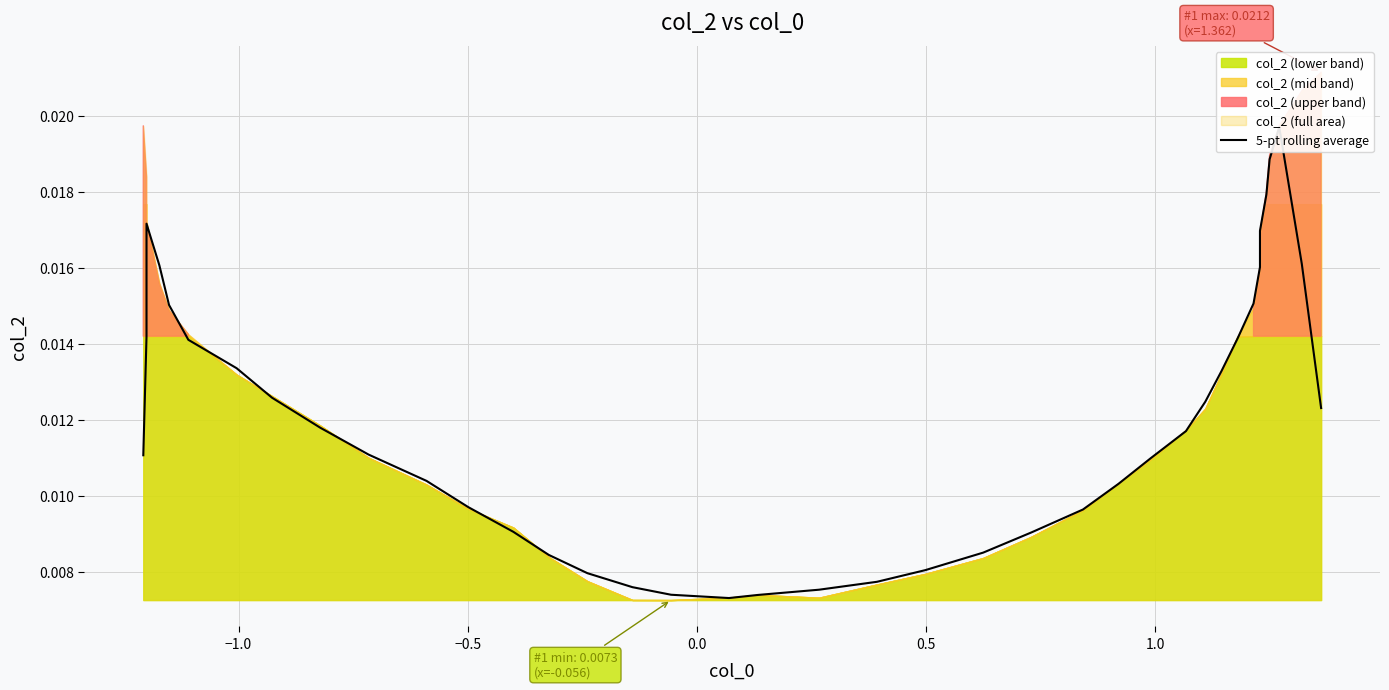

How many interior local valleys (lower than both neighbors) does the data have?

1